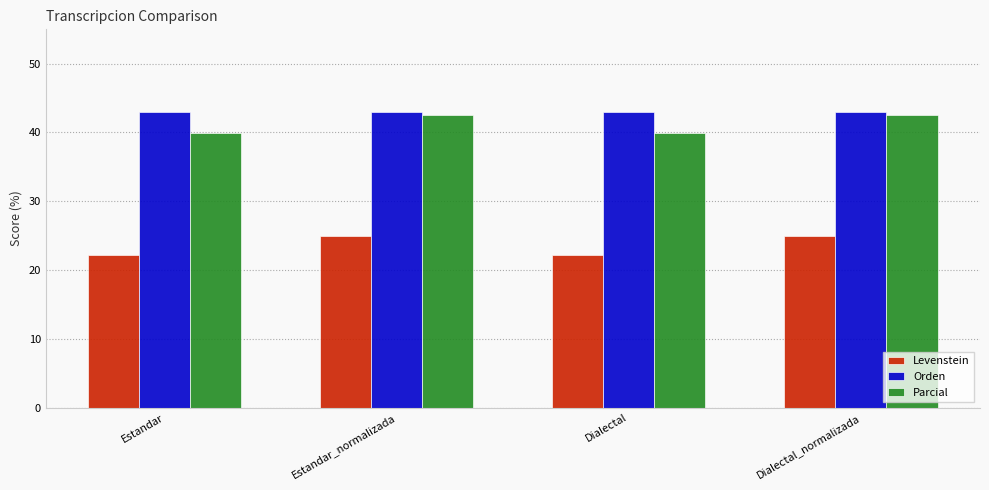

Rank the series at Dialectal from highest to lowest value.

Orden, Parcial, Levenstein